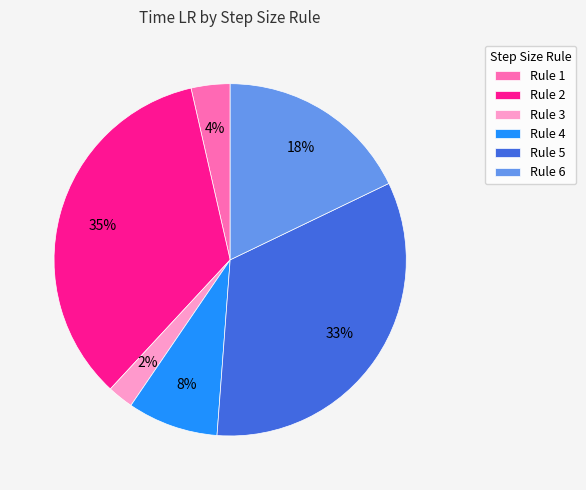

Which has a higher value, Rule 3 or Rule 1?

Rule 1